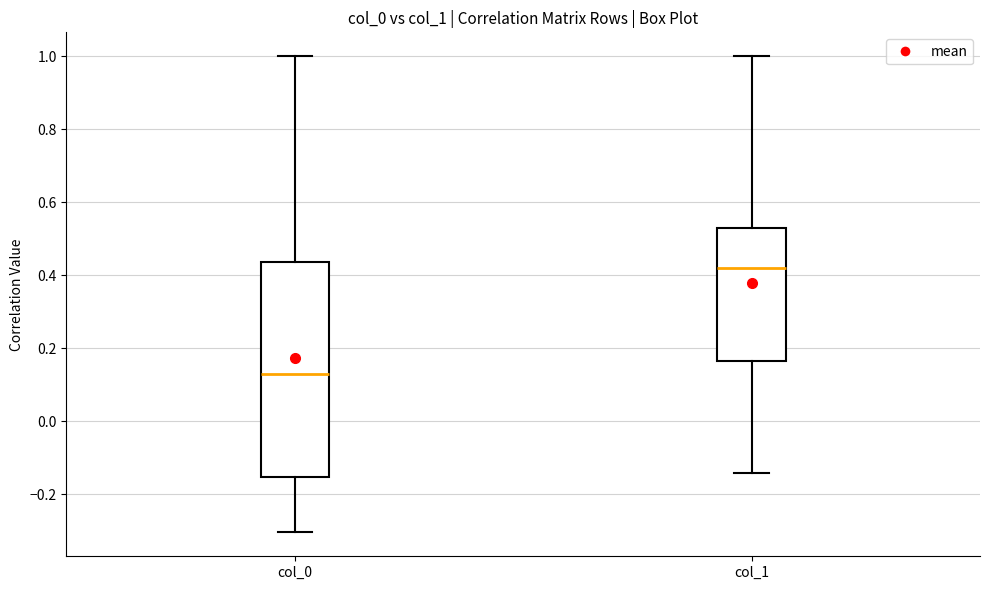

Which box has the lowest median line?

col_0